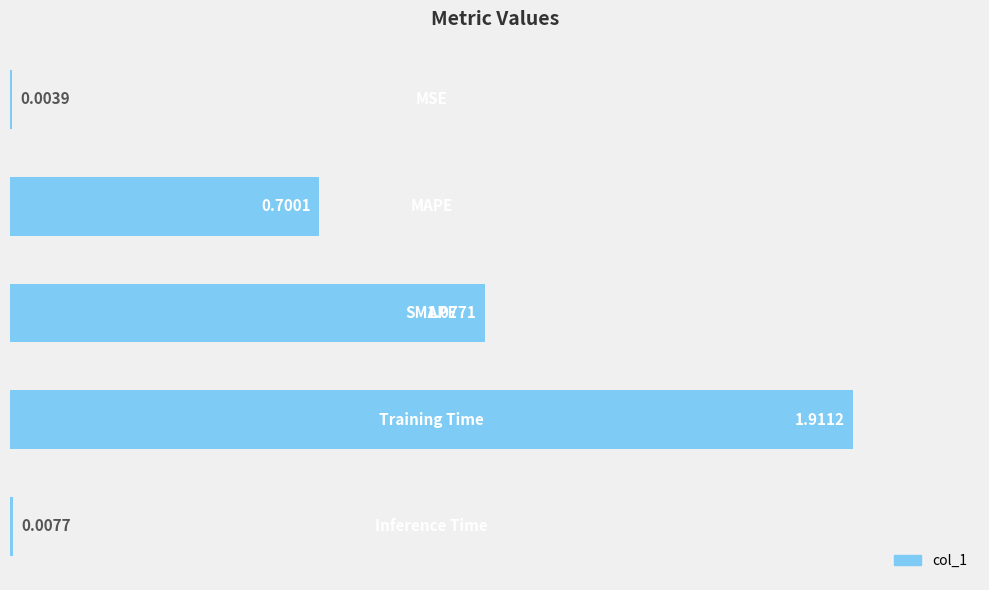

Are the bars horizontal?

Yes